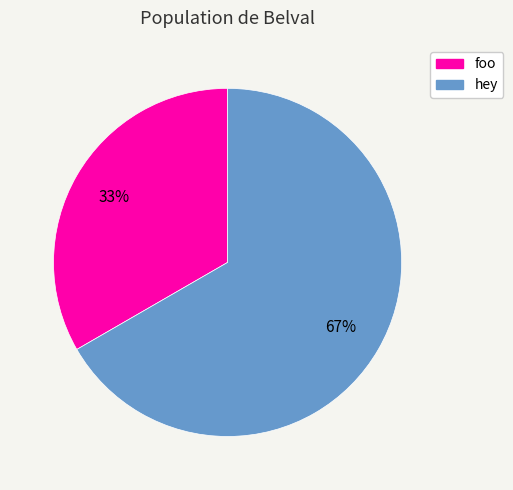

To the nearest percent, what percentage of the pie is hey?

67%